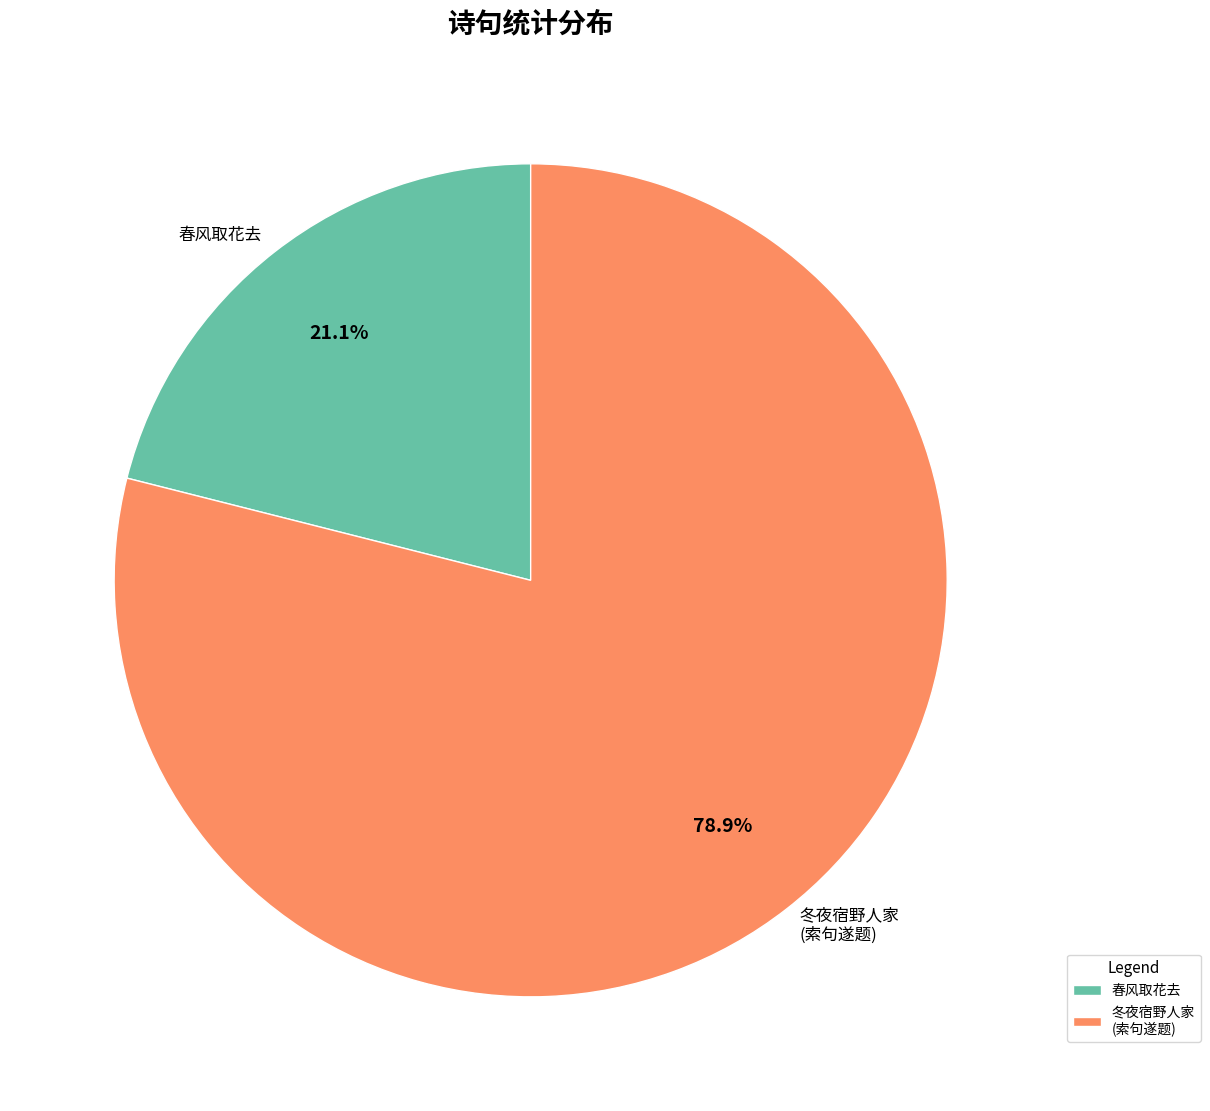

Which has a higher value, 春风取花去 or 冬夜宿野人家 (索句遂题)?

冬夜宿野人家 (索句遂题)